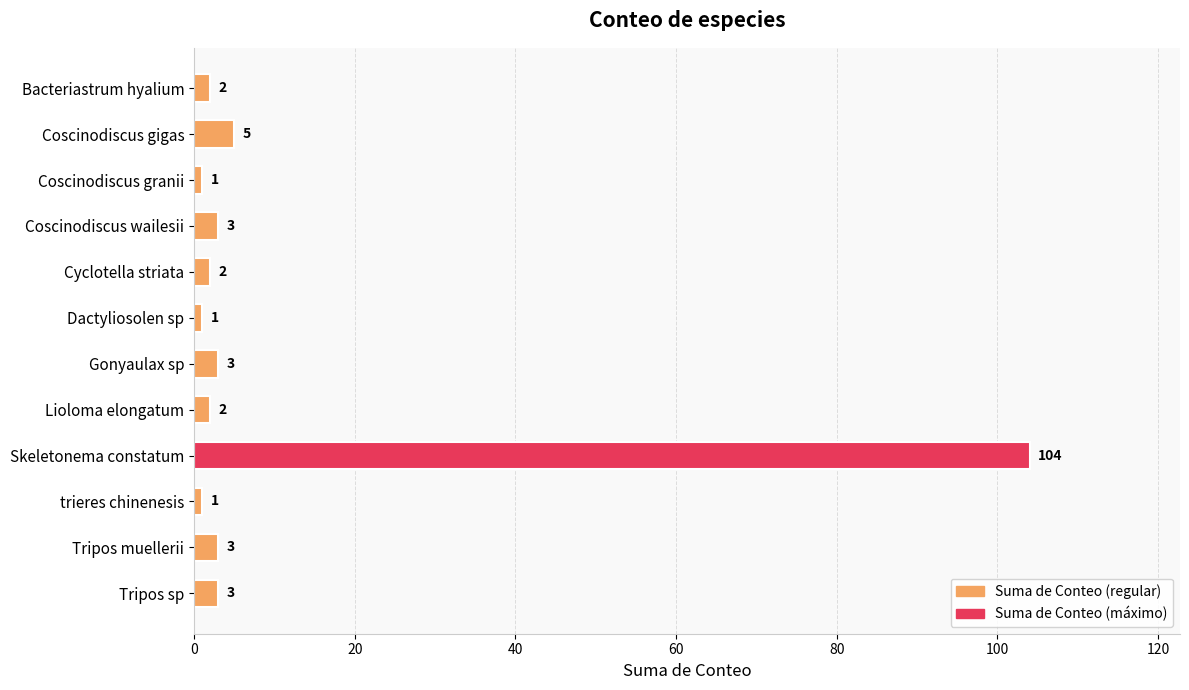

What is the greatest value displayed?

104